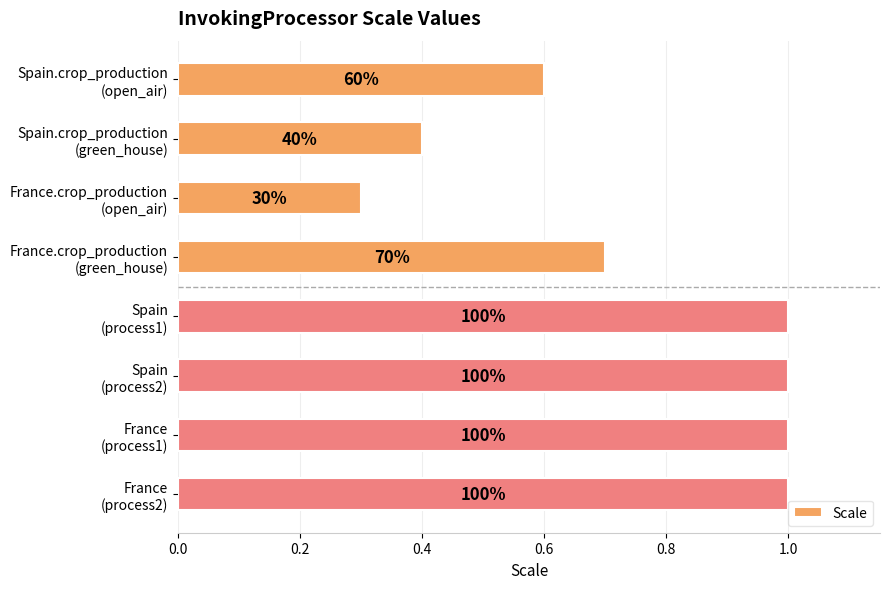

Are the bars horizontal?

Yes